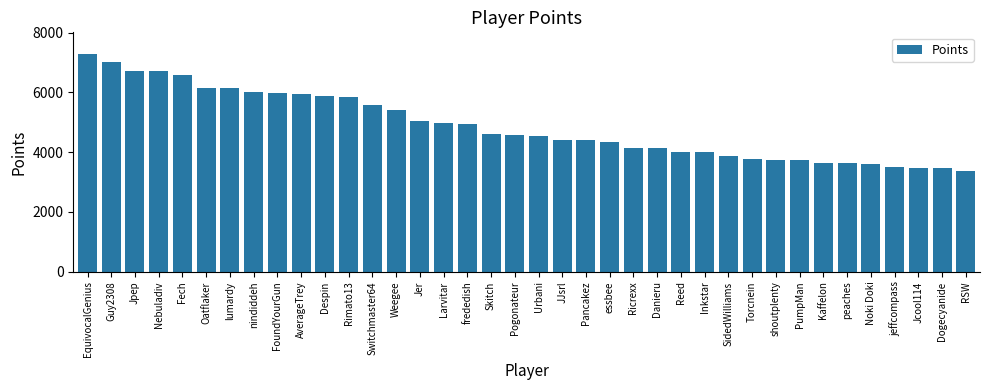

What is the sum of the values at EquivocalGenius and Inkstar?

11281